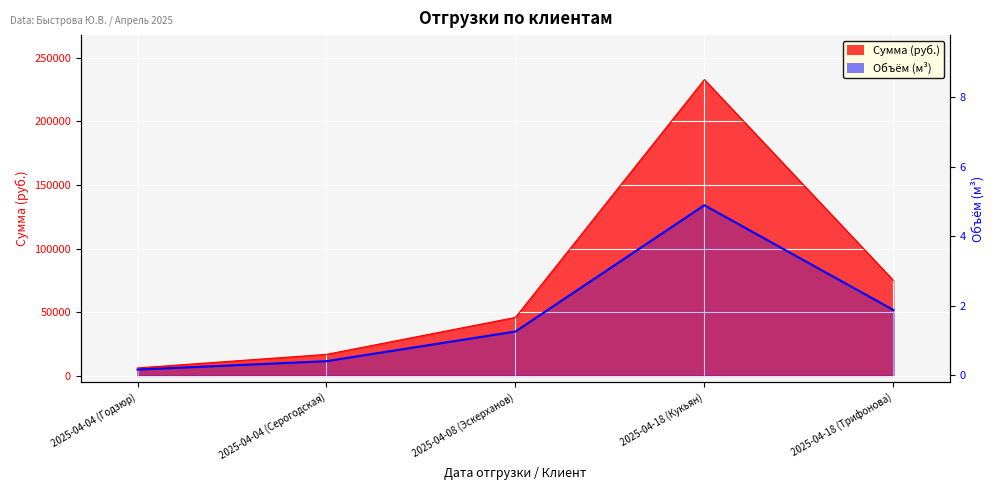

What is the smallest value displayed?

0.2